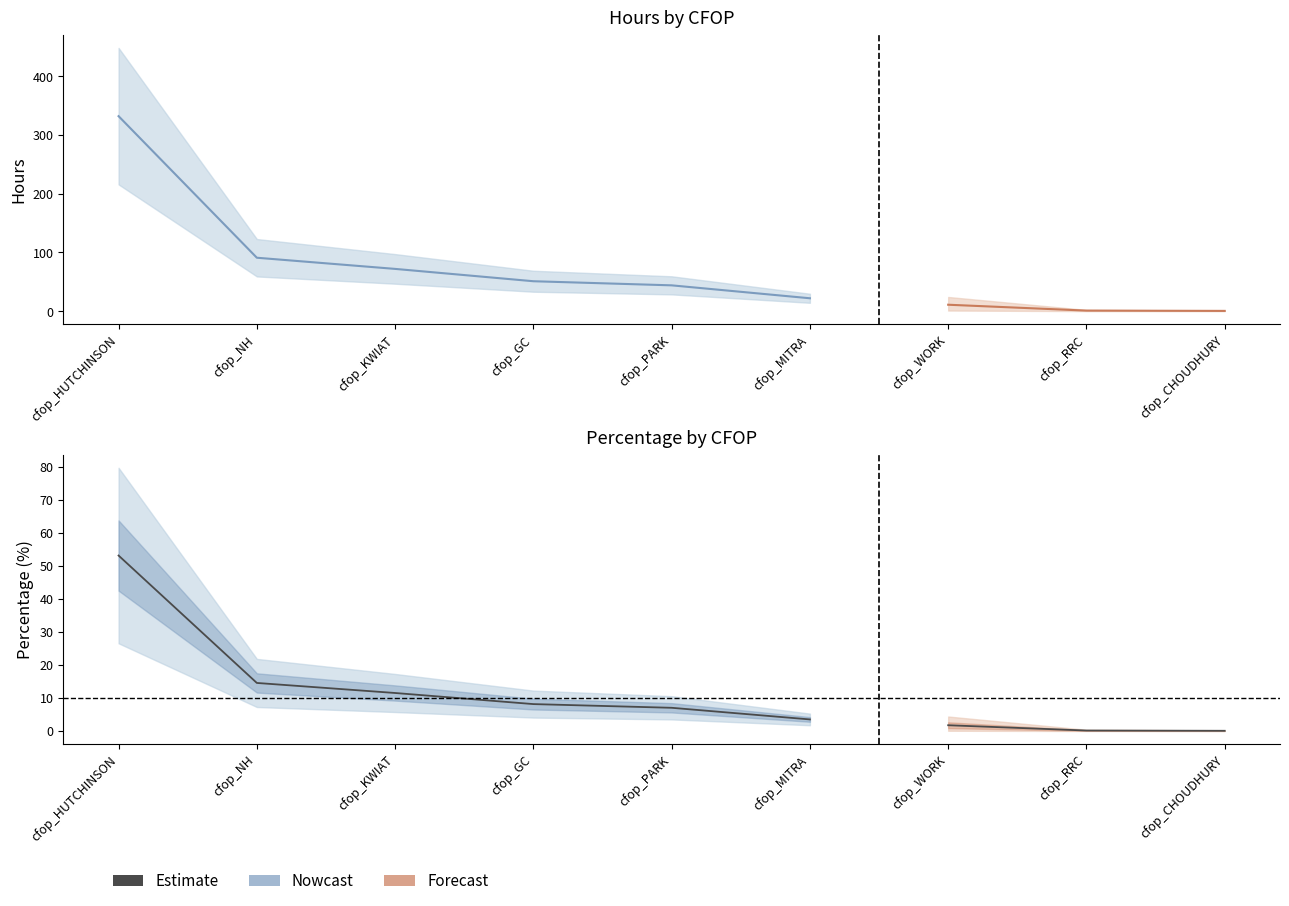

The hours series shows 22.1 at cfop_PARK. True or false?

False